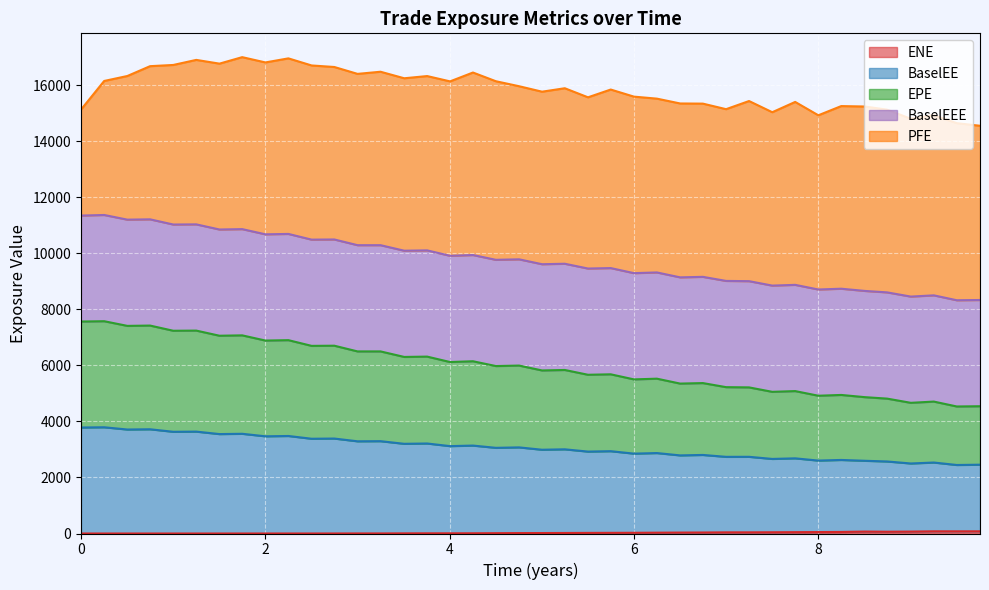

How many lines are shown in the chart?

5